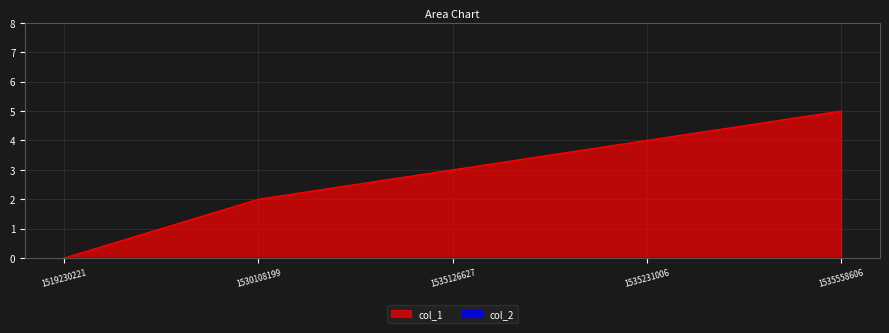

What is the sum of the values at 1530108199 and 1535126627?

5